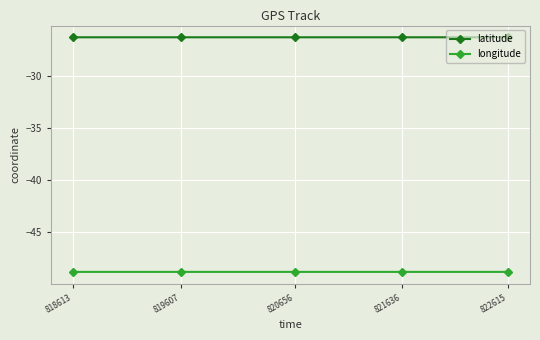

What is the value of the latitude point at the 2nd from the left?

-26.3